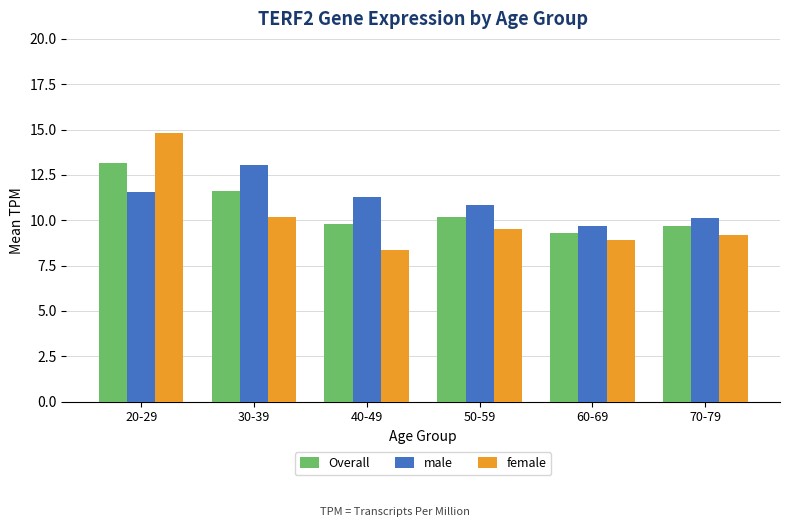

What is the spread (max minus min) of values at 70-79?

0.9